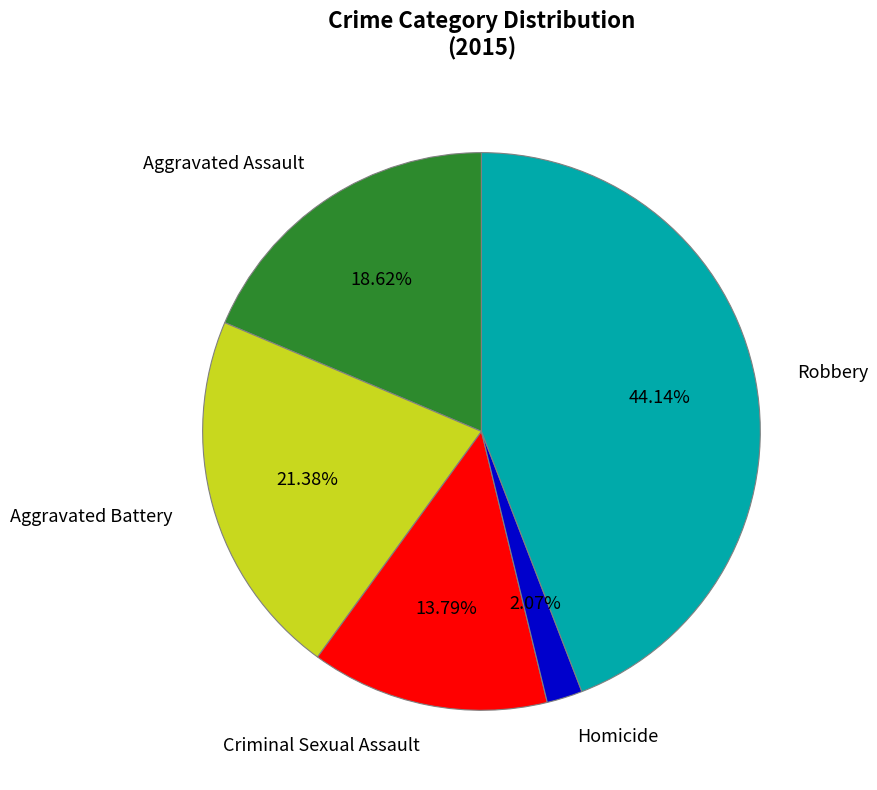

How many segments does this pie chart have?

5